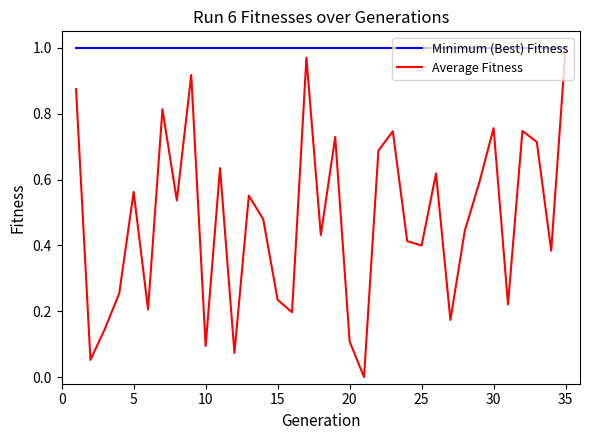

Does the chart have visible grid lines?

No